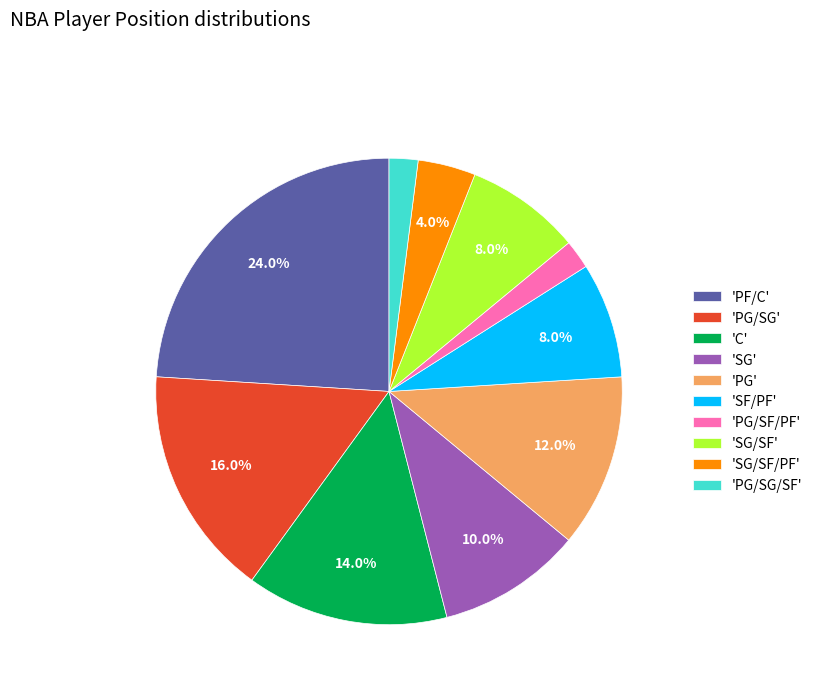

Between 'PF/C' and 'PG/SG', which is larger?

'PF/C'